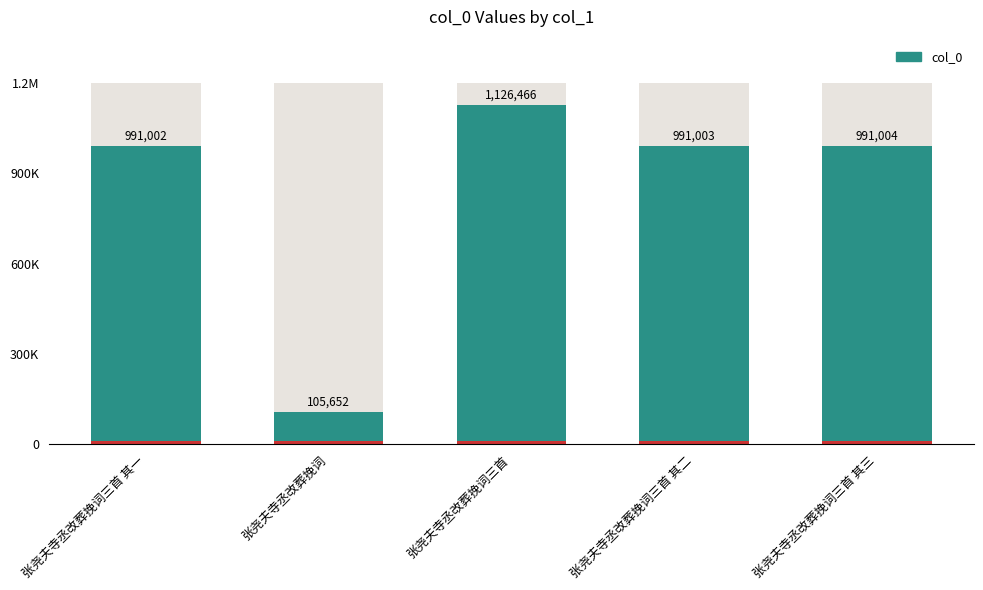

Approximately how many times larger is the value at 张尧夫寺丞改葬挽词 compared to 张尧夫寺丞改葬挽词三首?

0.1